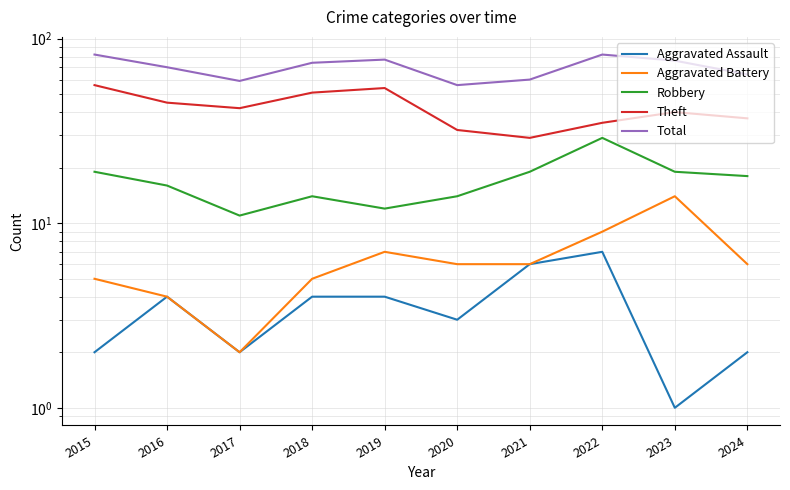

At which category is the sum across all series the highest?

2015